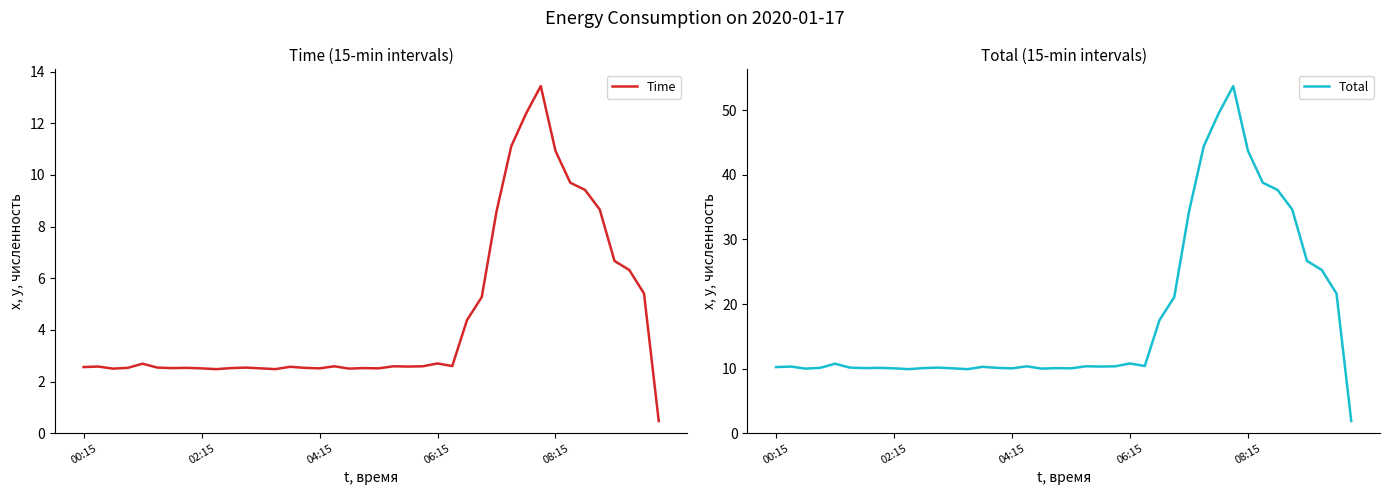

What is the highest value of the Total series?

53.8